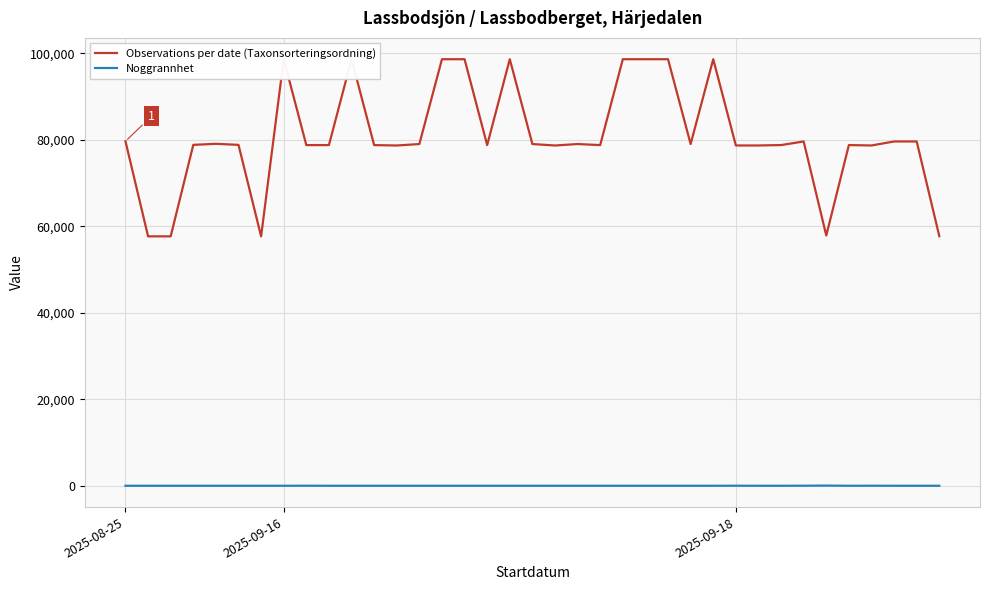

What is the greatest value displayed?

98646